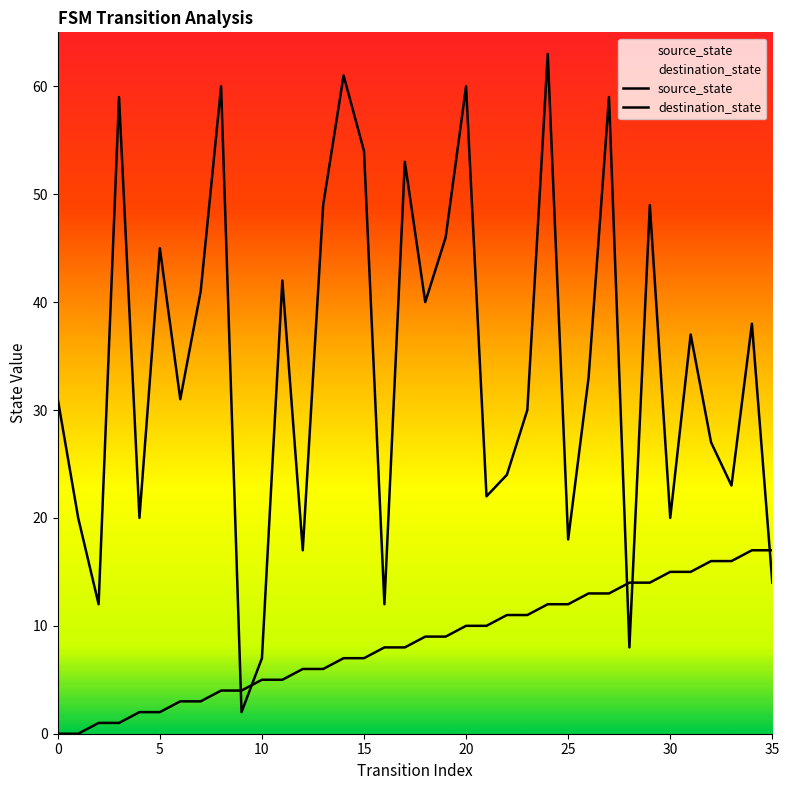

Where do destination_state and source_state first cross each other?

8 and 9